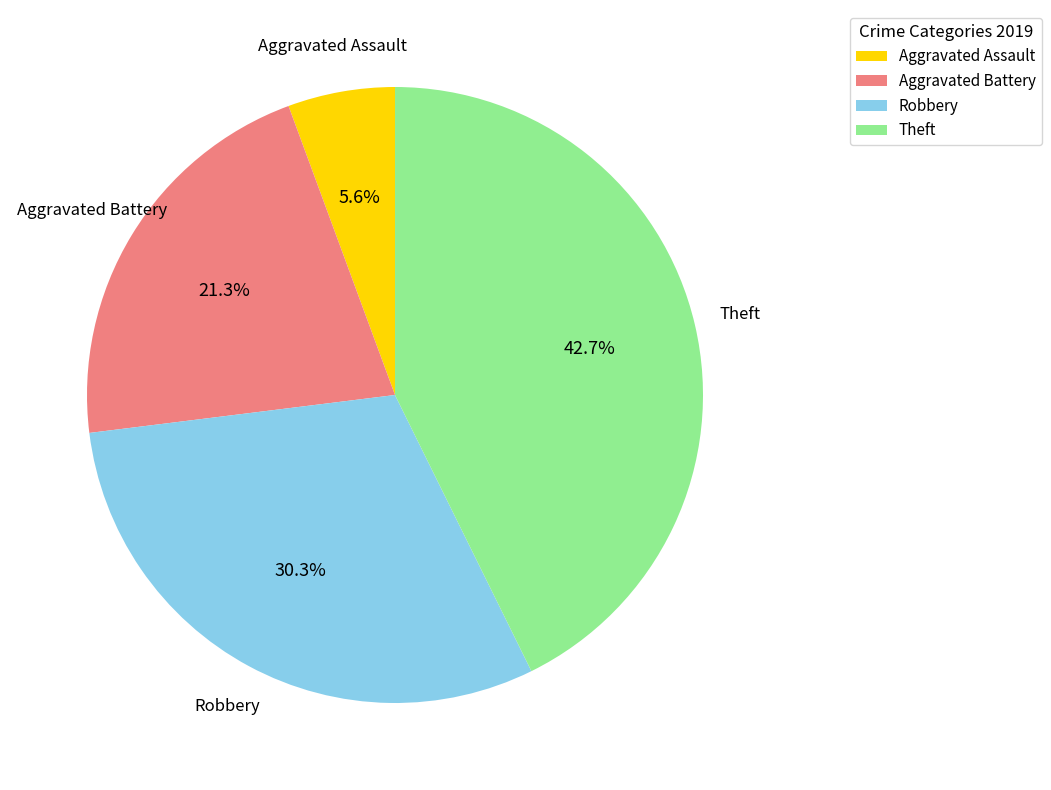

What is the total percentage of Aggravated Battery and Robbery?

51.7%